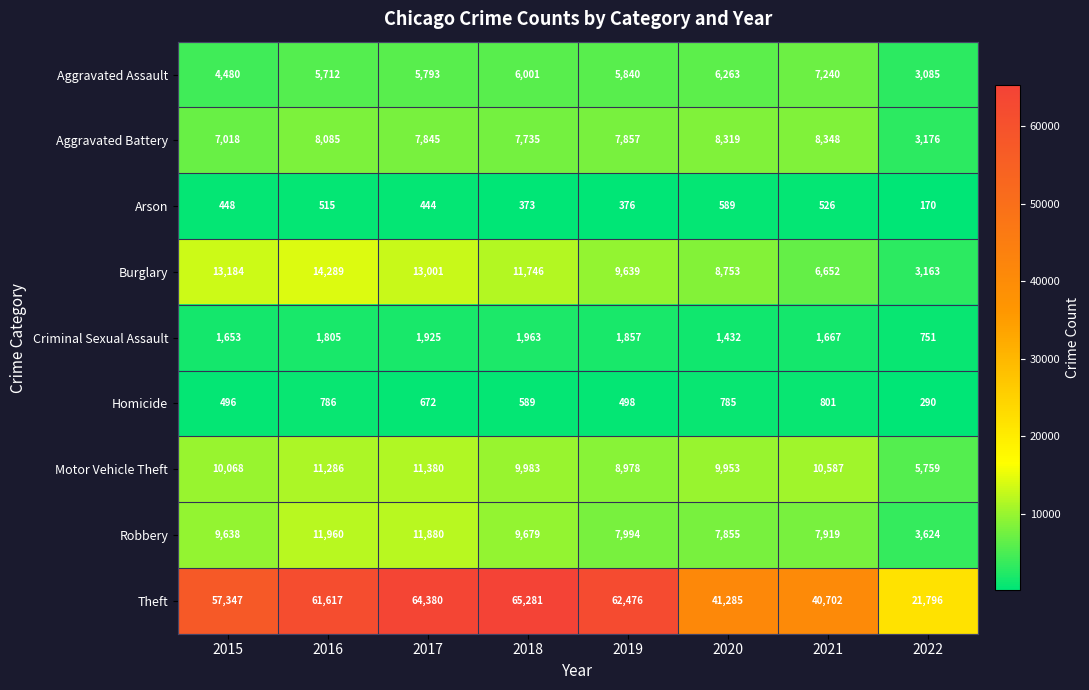

List the series in order of their peak value, highest first.

Theft, Burglary, Robbery, Motor Vehicle Theft, Aggravated Battery, Aggravated Assault, Criminal Sexual Assault, Homicide, Arson